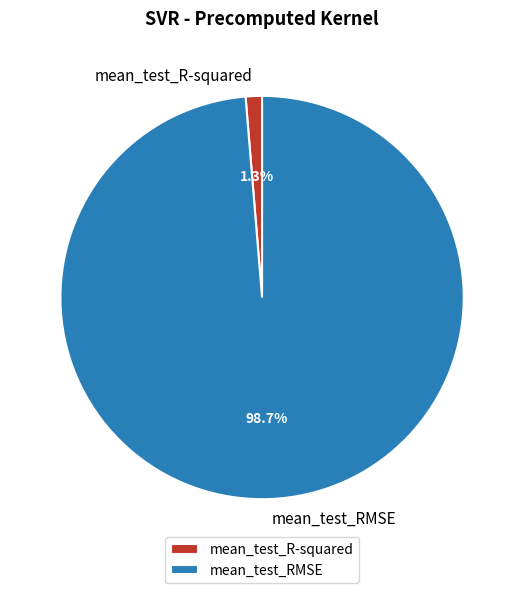

To the nearest percent, what is the difference between the largest and smallest slice percentages?

97%